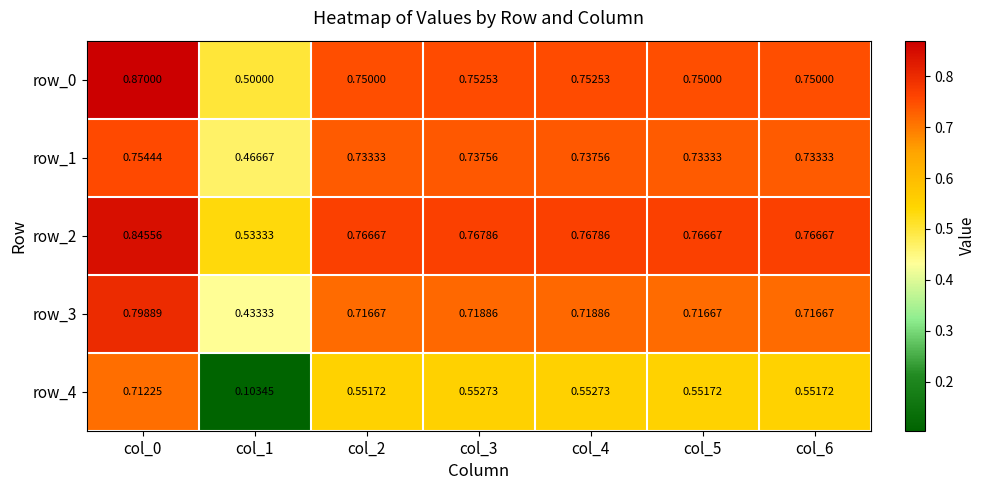

What is the total value across all series at col_0?

4.0